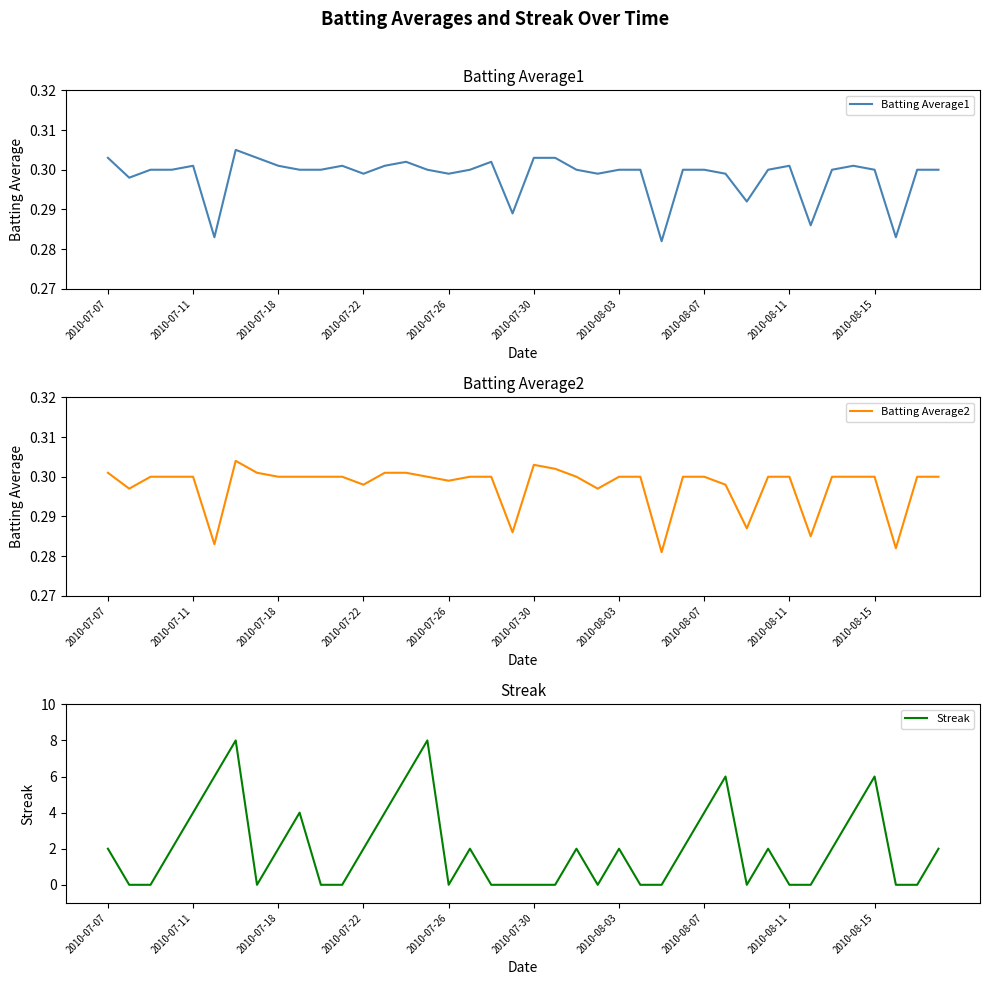

Rank the series by their maximum value, from lowest to highest.

Batting Average2, Batting Average1, Streak